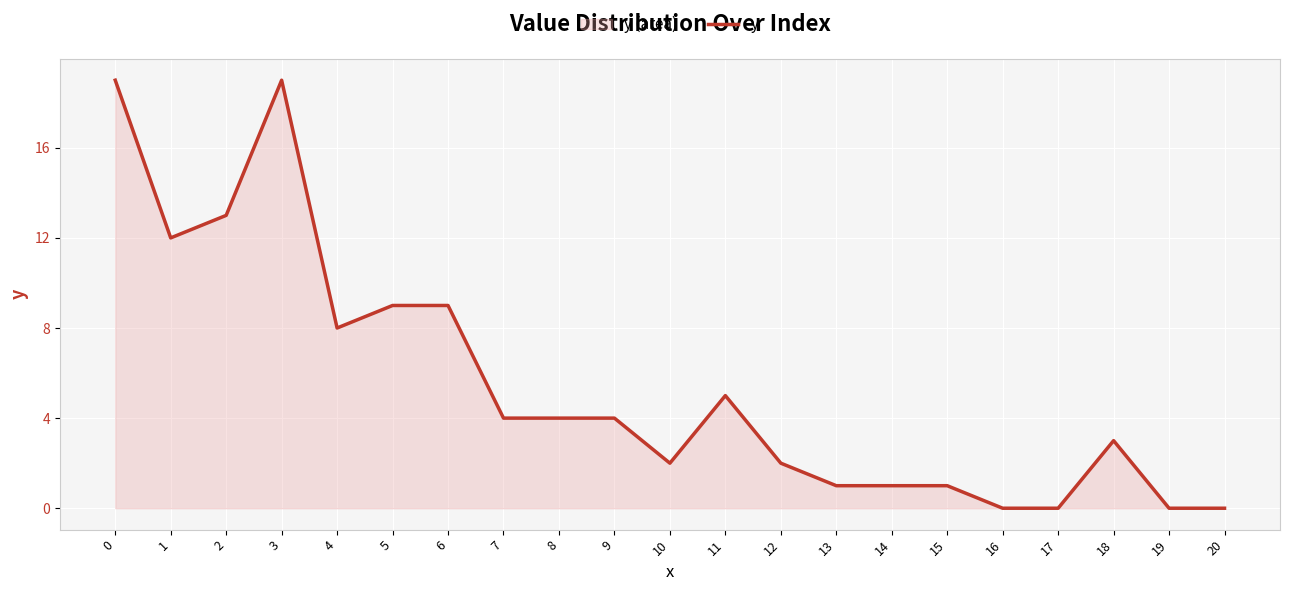

Rank the categories by value from lowest to highest.

16, 17, 19, 20, 13, 14, 15, 10, 12, 18, 7, 8, 9, 11, 4, 5, 6, 1, 2, 0, 3